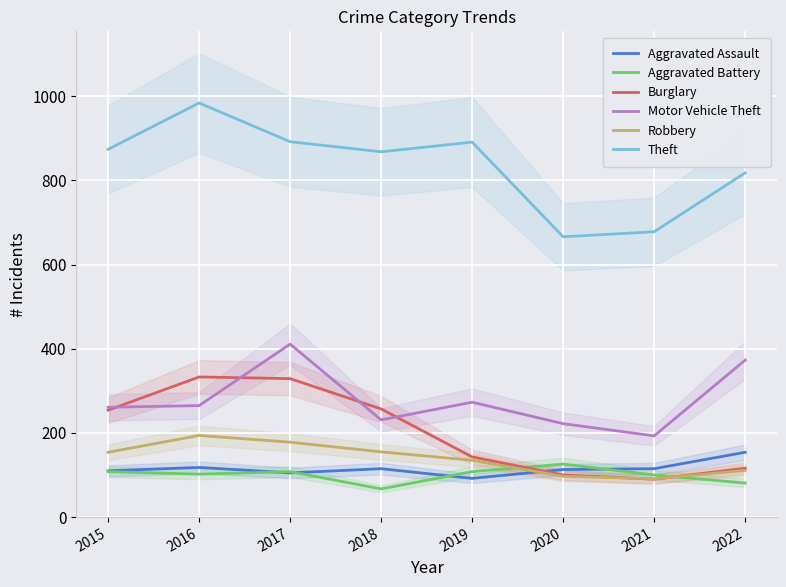

Is it true that Robbery equals 207 at 2019?

False